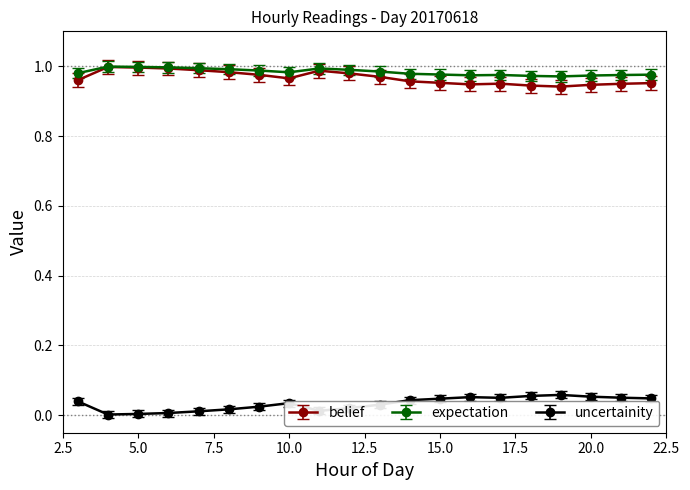

True or false: belief has more than 1 points higher than both neighbors.

True